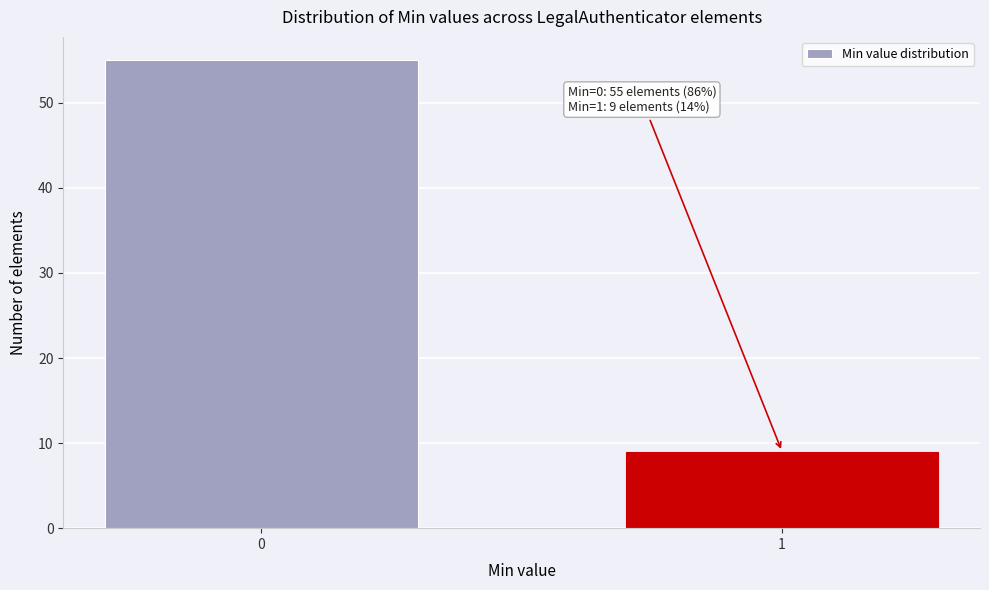

Reading right to left, extract all data points from this chart.

9	55